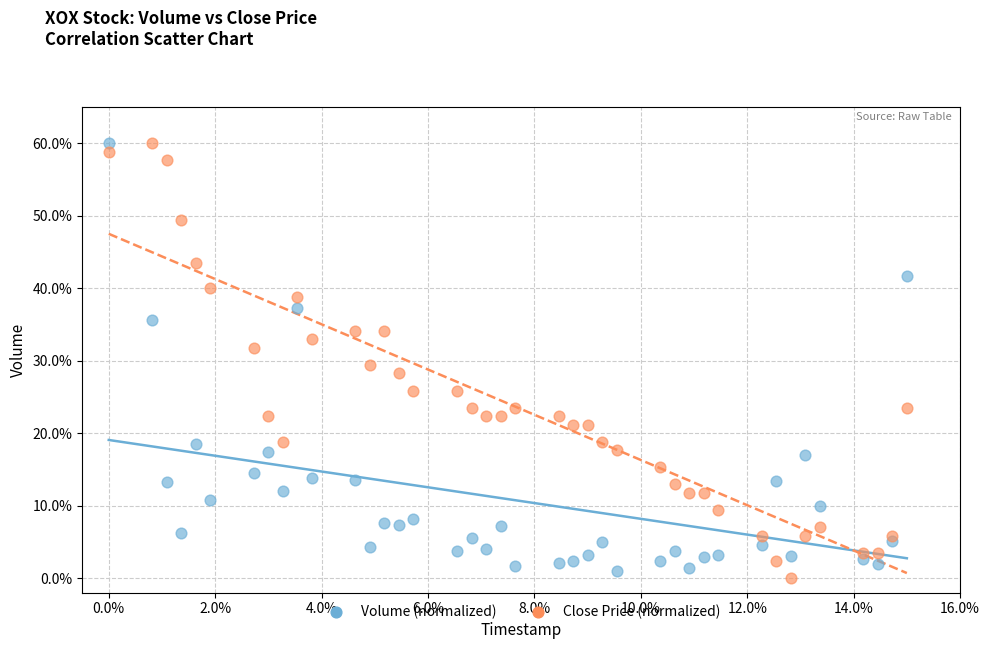

Which series reaches the minimum Y coordinate?

Close Price (normalized)